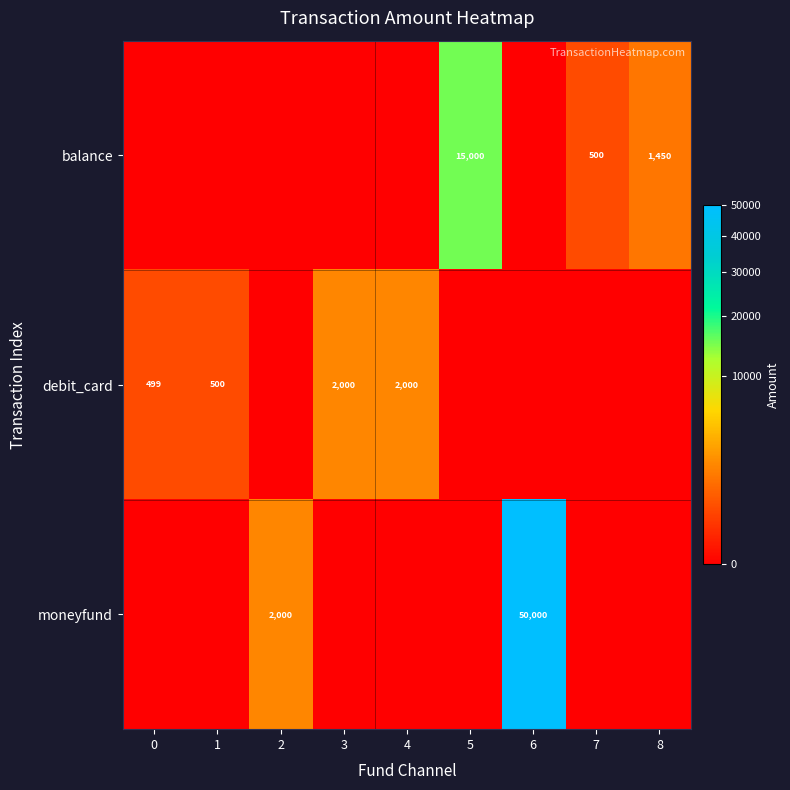

Rank the series at 8 from highest to lowest value.

balance, debit_card, moneyfund